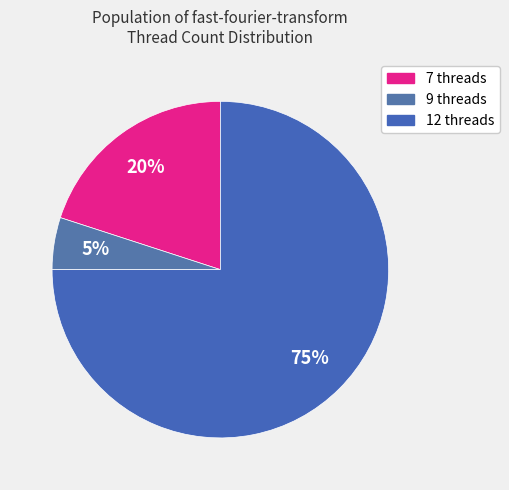

Which category has the smallest portion of the pie?

9 threads